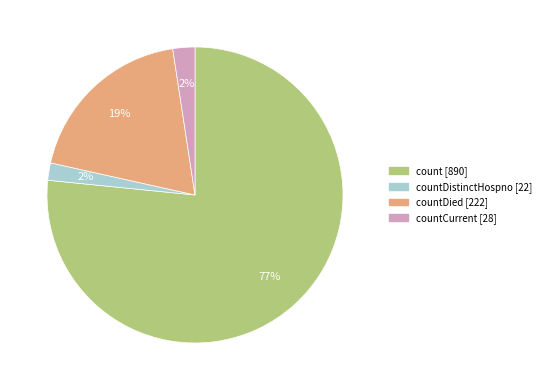

Does any single category account for the majority?

Yes